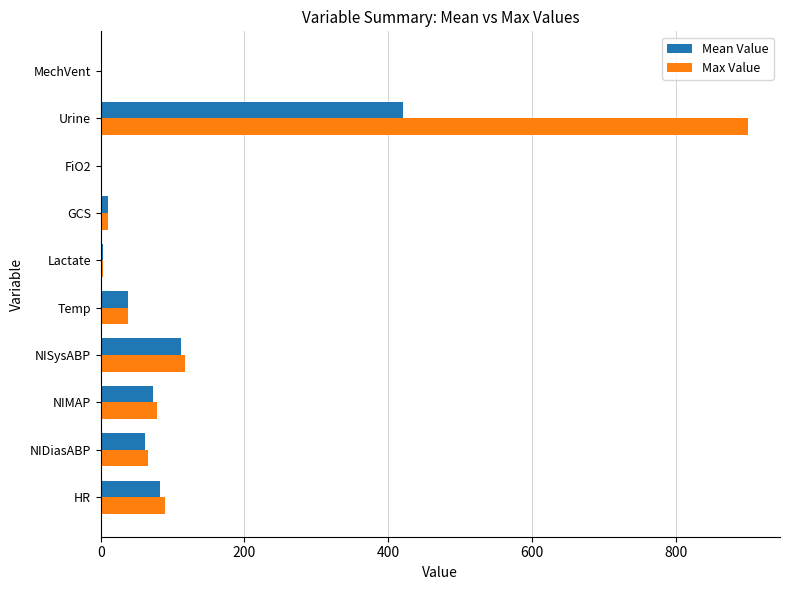

Between NISysABP and Lactate, which series saw the biggest shift?

Max Value